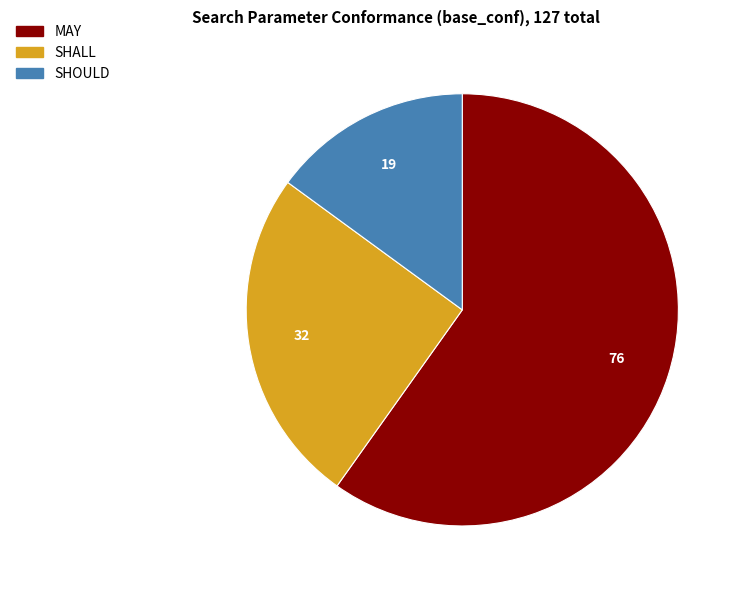

How many slices are in this pie chart?

3